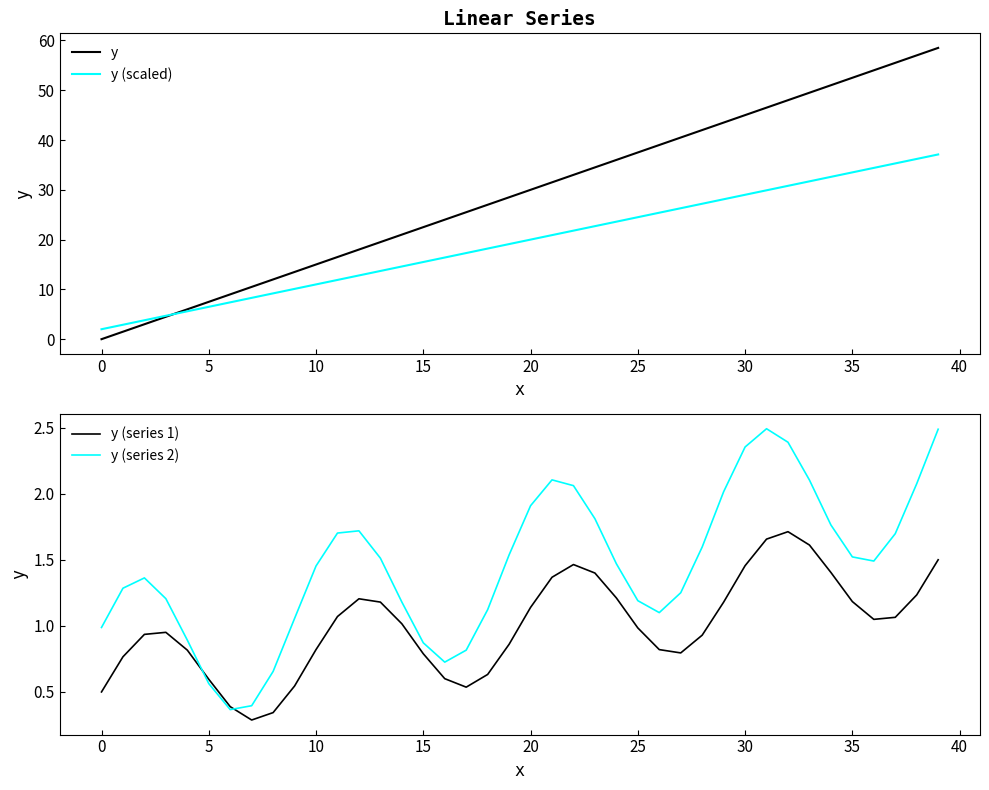

Where is y (series 1) nearest to the value 1?

25